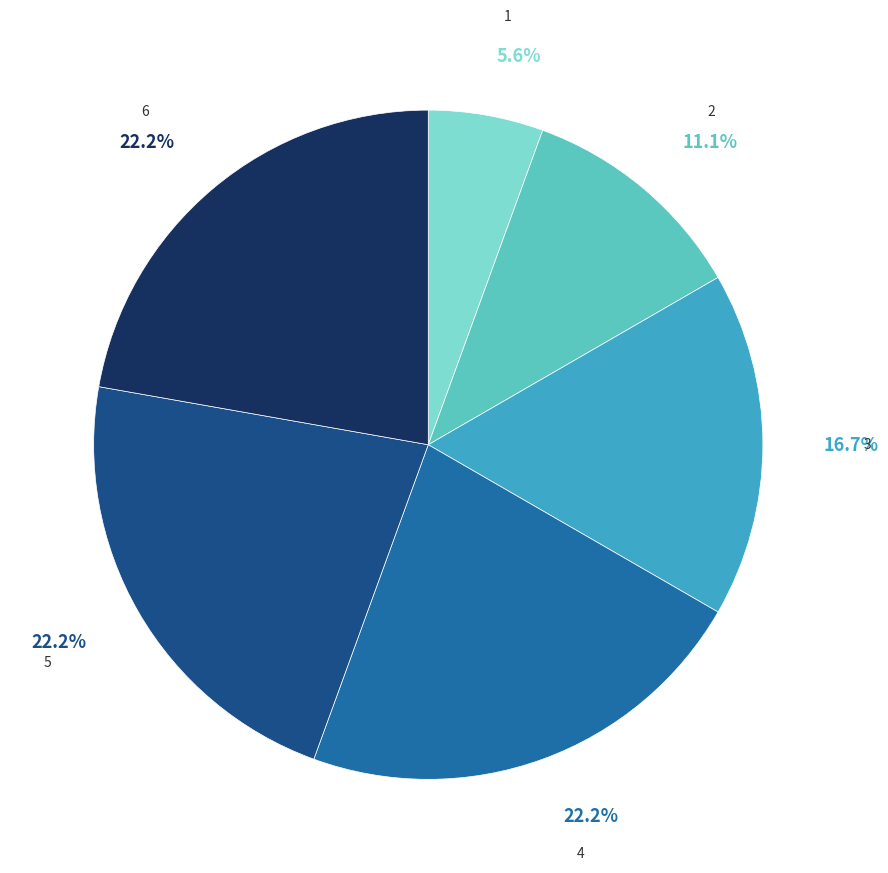

Between 5 and 3, which is larger?

5